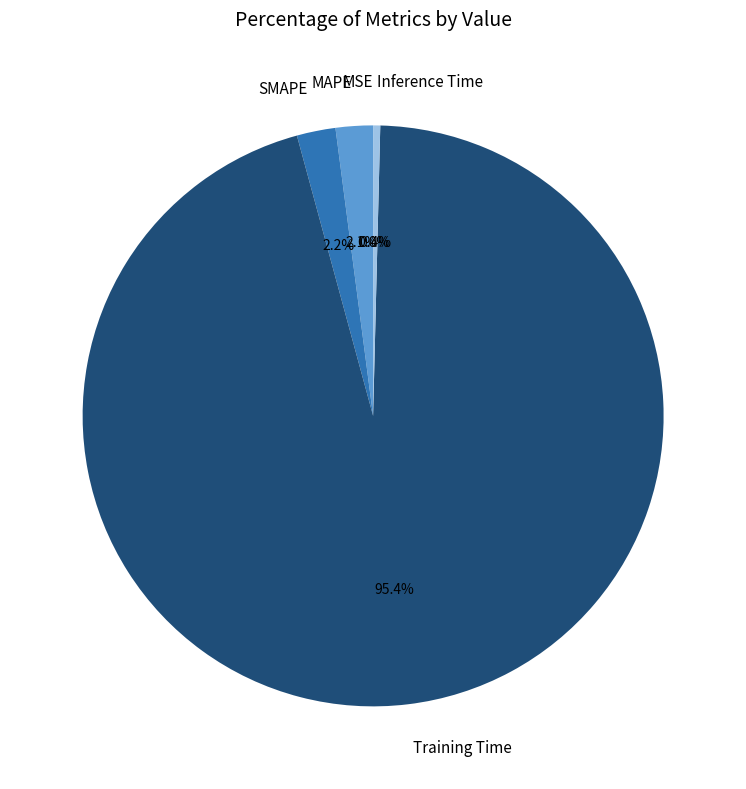

Which slice is the largest?

Training Time